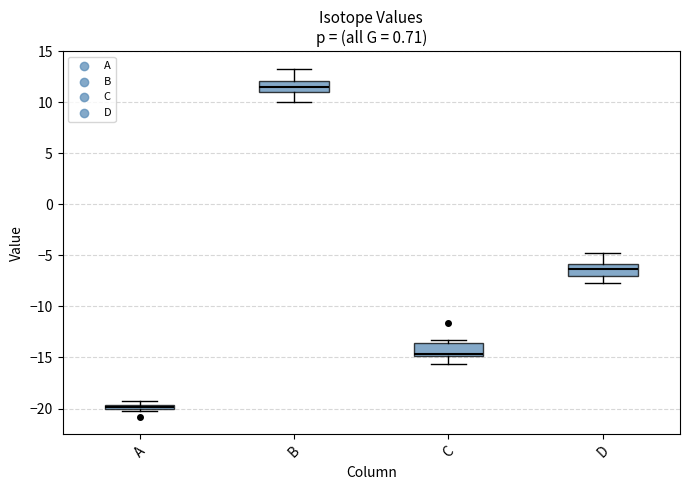

Where does the lower whisker of the box for B end on the y-axis? The values are not printed on the chart, so give them approximately, as read against the axis.

10.0